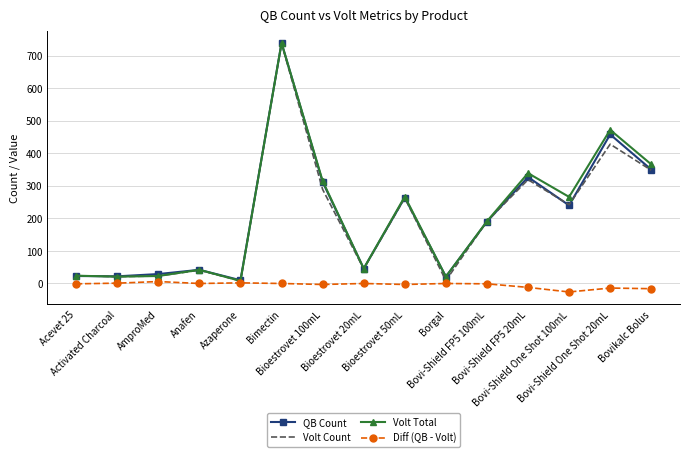

At which label does QB Count first exceed 190?

Bimectin